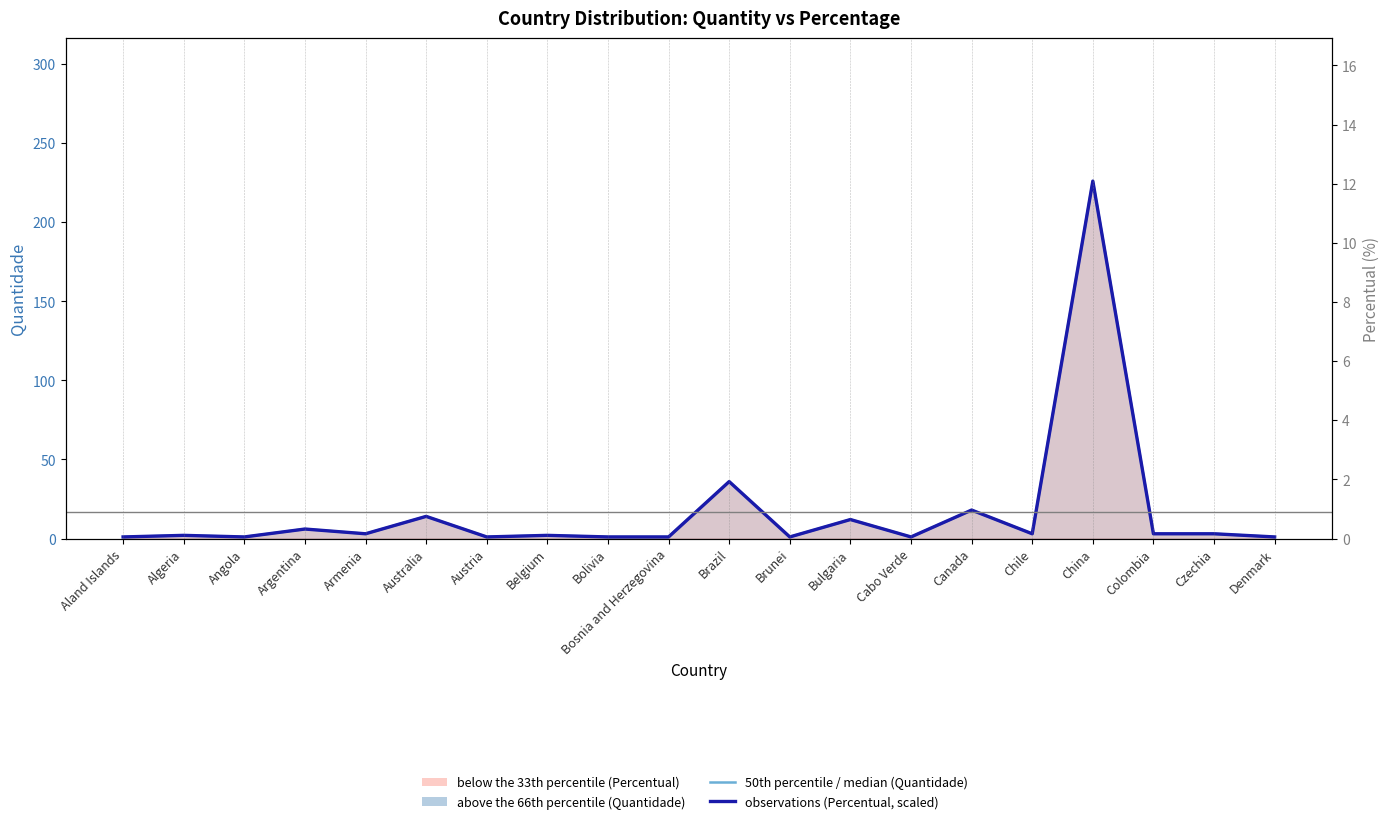

How many data points in Percentual (observations) are less than 3?

10